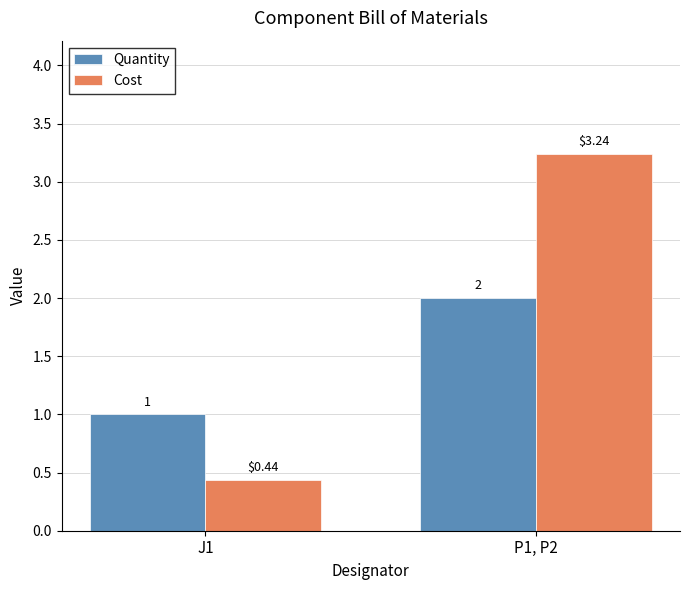

Between J1 and P1, P2, which series saw the biggest shift?

Cost